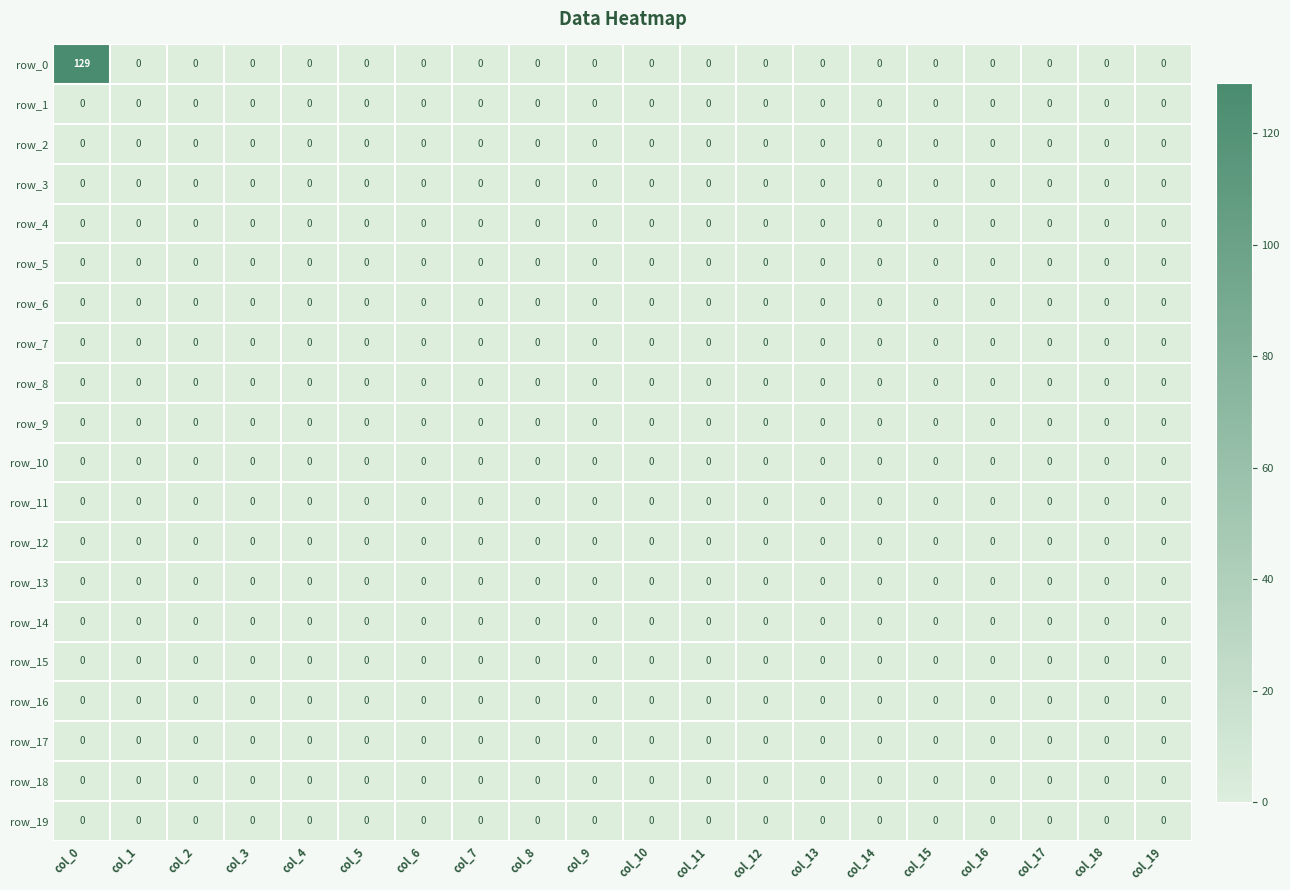

Which series has the widest spread of values?

row_0